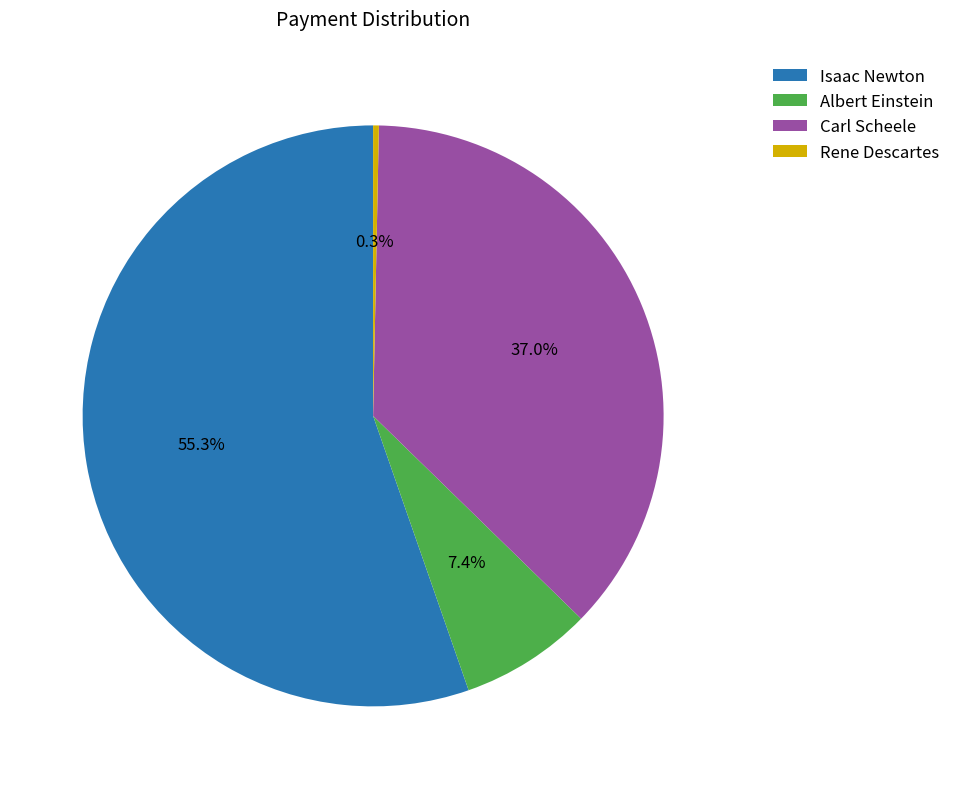

What portion of the pie excludes Rene Descartes?

99.7%